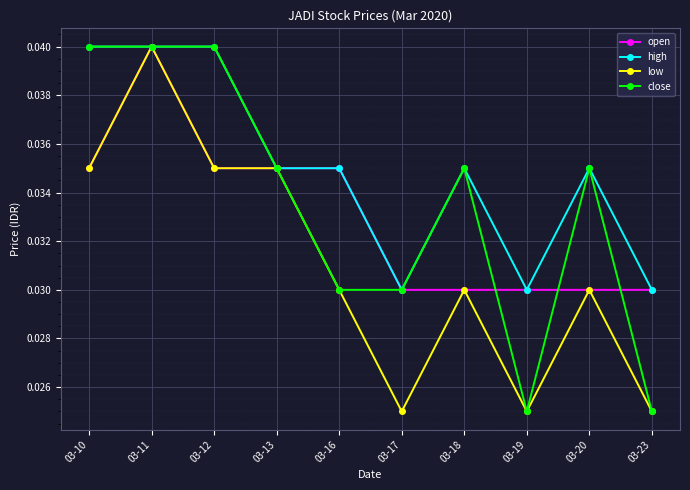

How many lines are shown in the chart?

4